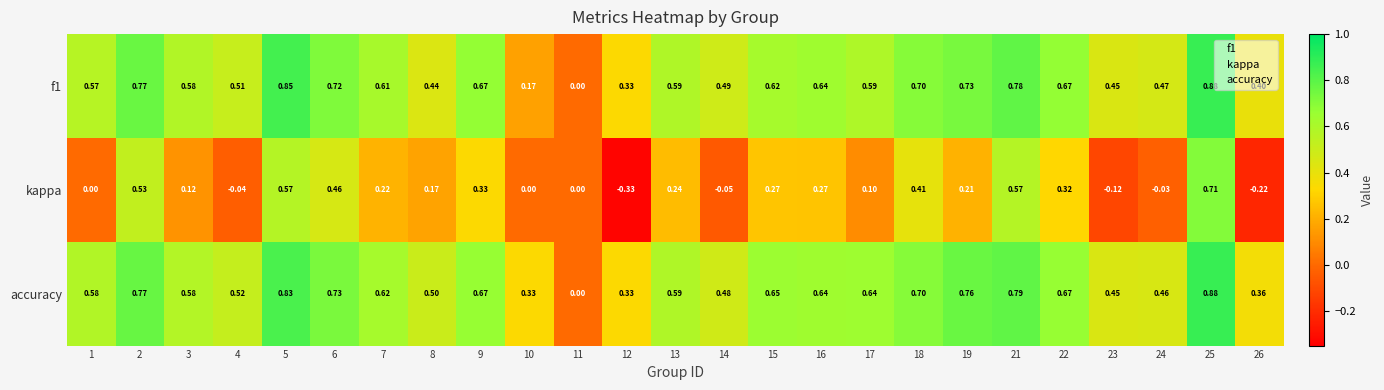

Which series has the largest range (max minus min)?

kappa